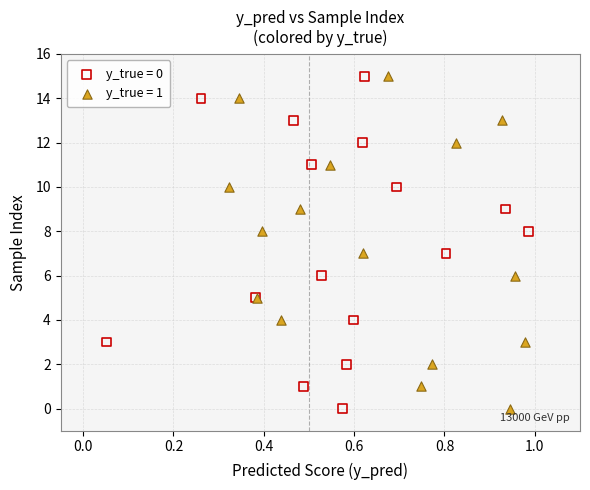

What are all the series names shown in the legend?

y_true = 0, y_true = 1